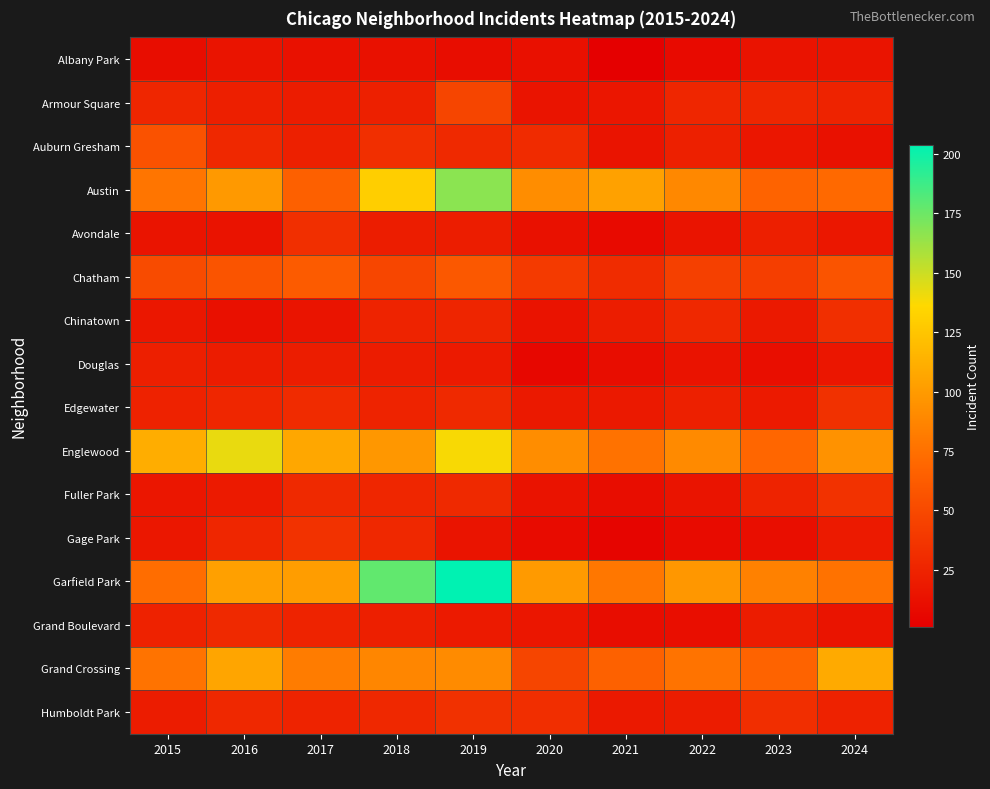

Which series has the widest spread of values?

Garfield Park